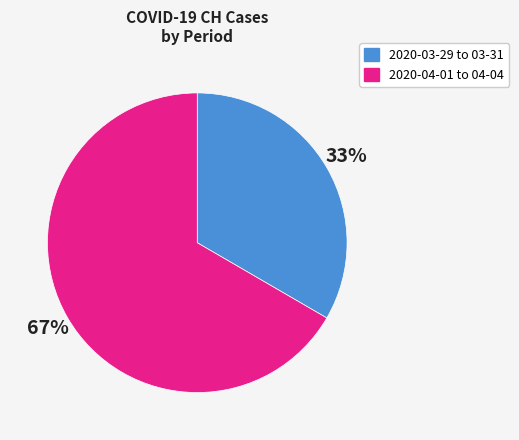

Is there any slice that represents more than half of the pie?

Yes